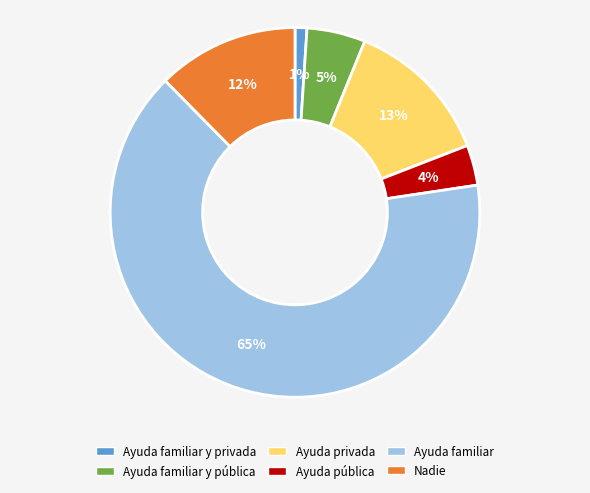

How many slices are in this pie chart?

6